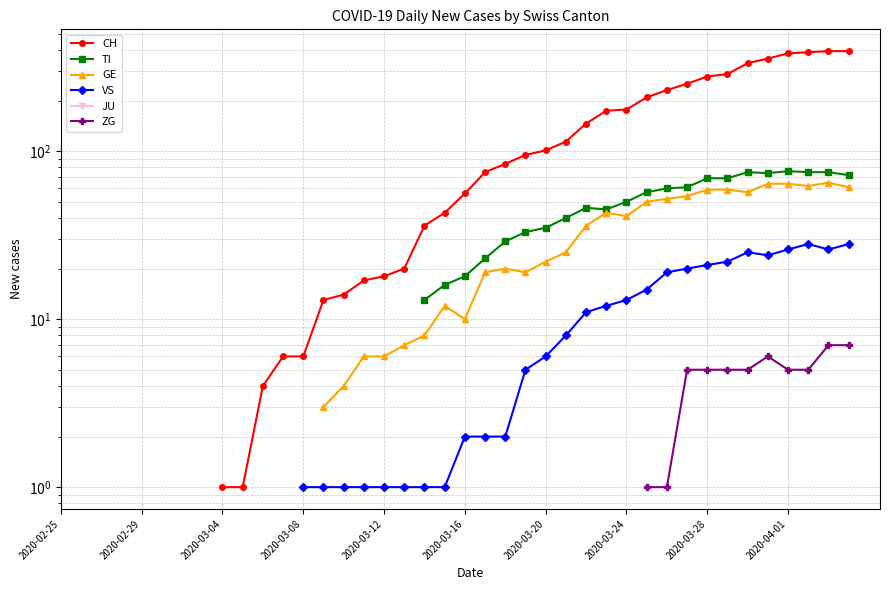

True or false: JU and ZG intersect in this chart.

False